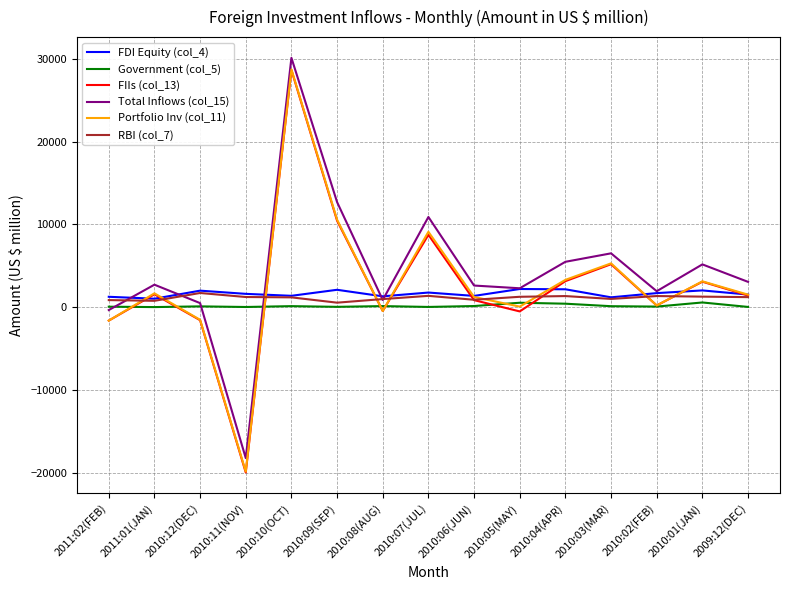

Which label corresponds to the smallest value in the chart?

2010:11(NOV)